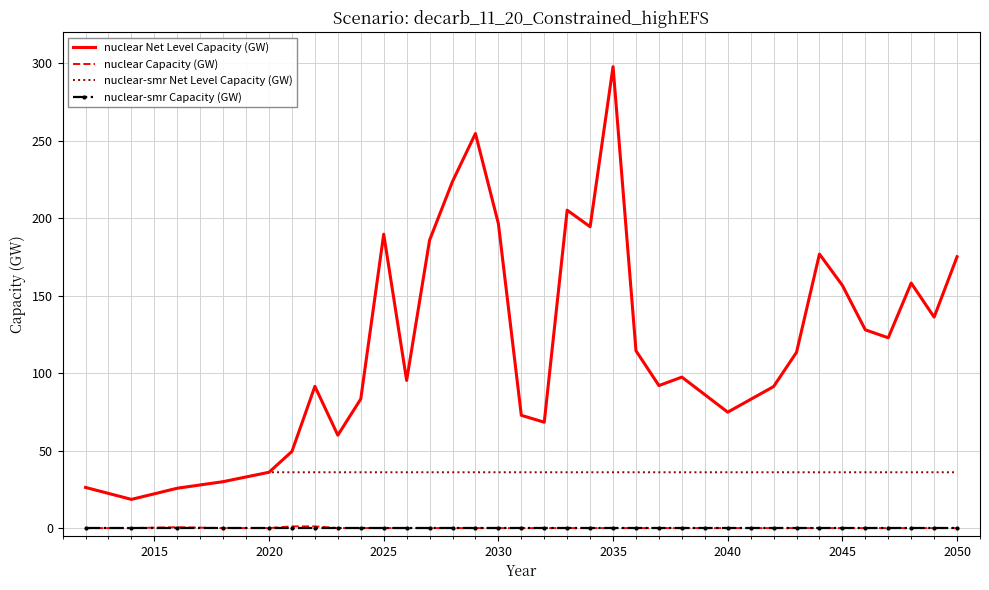

What is the sum of all nuclear Net Level Capacity (GW) values?

4211.9